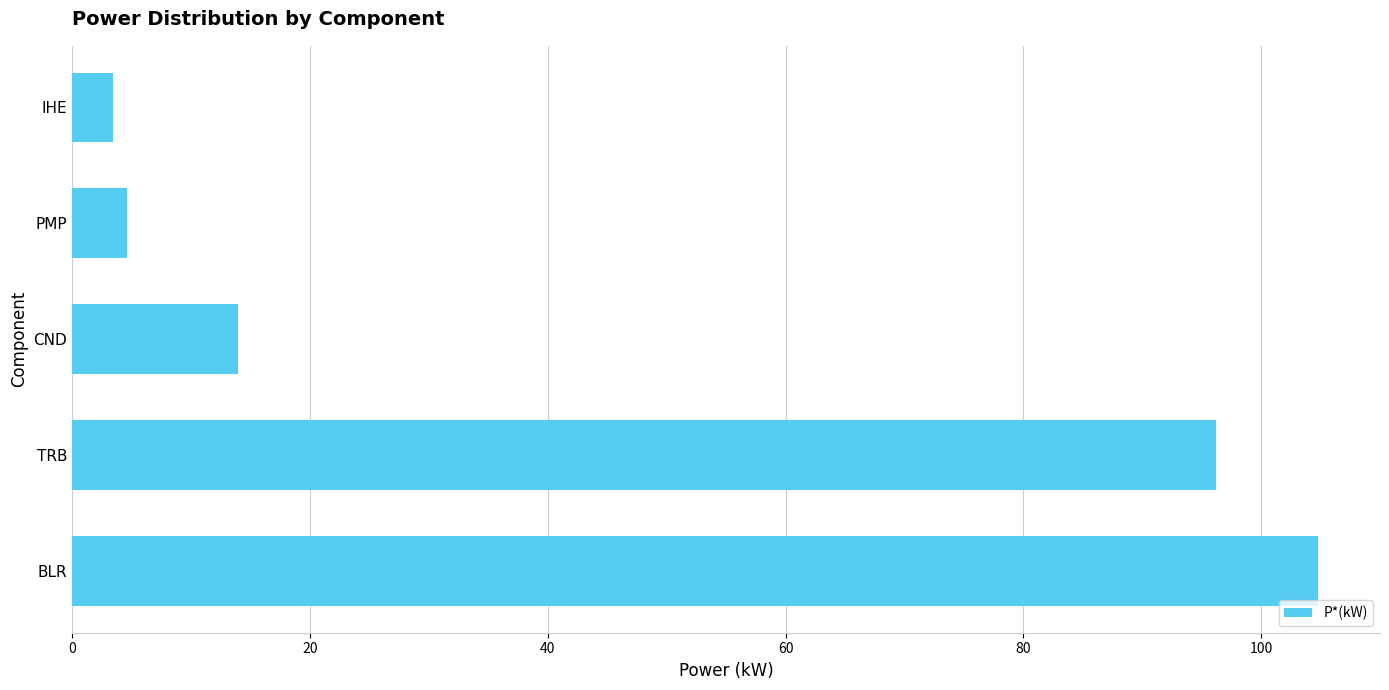

Rank the categories by value from lowest to highest.

IHE, PMP, CND, TRB, BLR